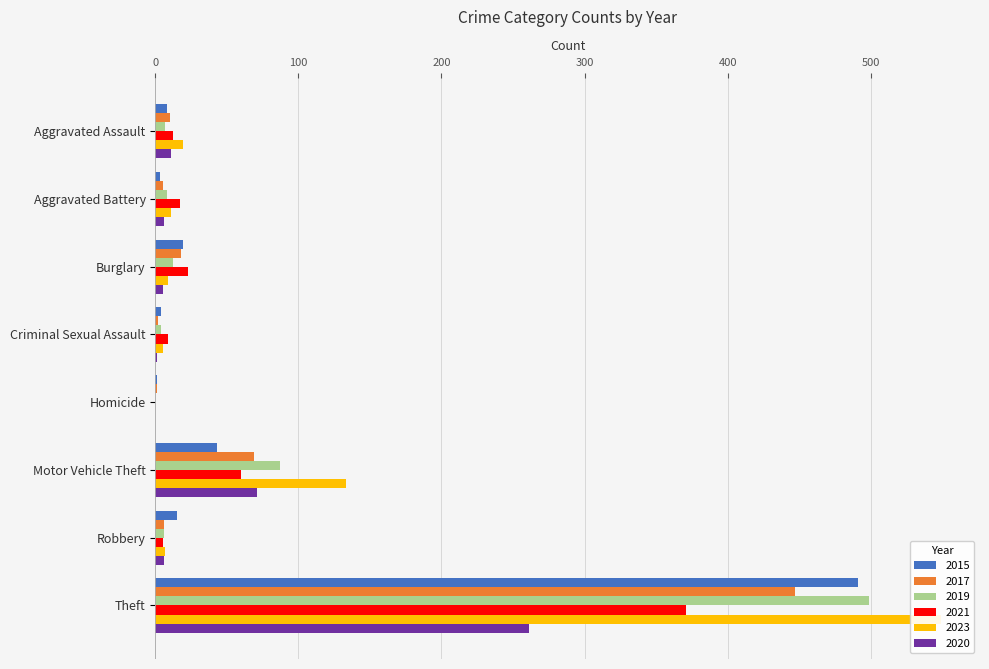

How many bars are there in total?

48